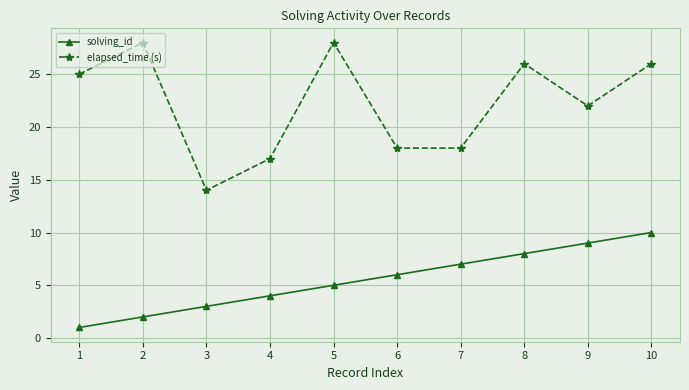

Reading right to left, list all the values displayed in this chart.

solving_id: 10	9	8	7	6	5	4	3	2	1
elapsed_time (s): 26	22	26	18	18	28	17	14	28	25